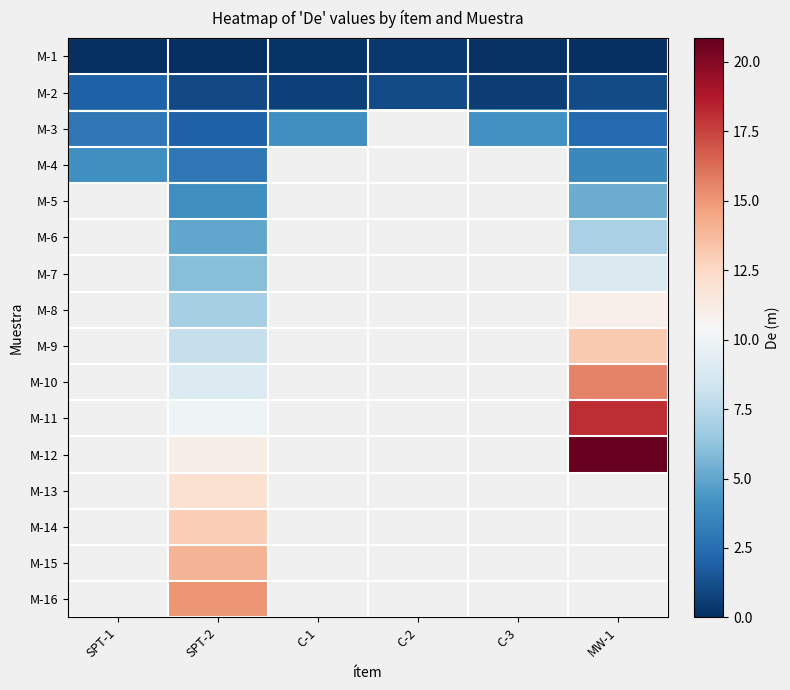

How many positive values does the M-15 series have?

1